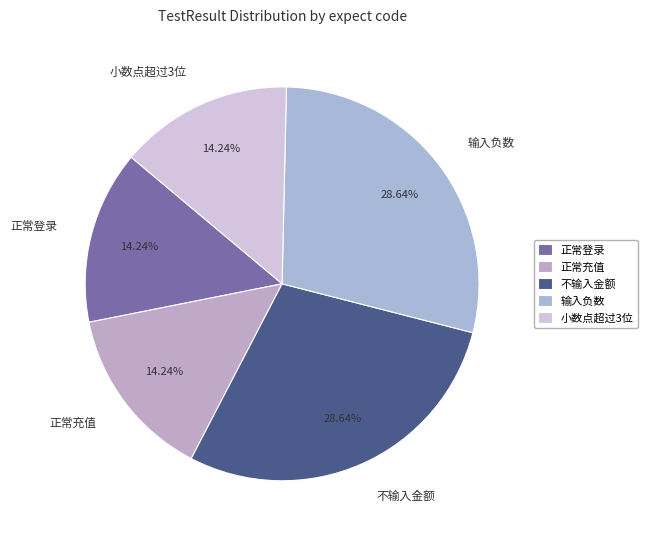

Does any single category account for the majority?

No